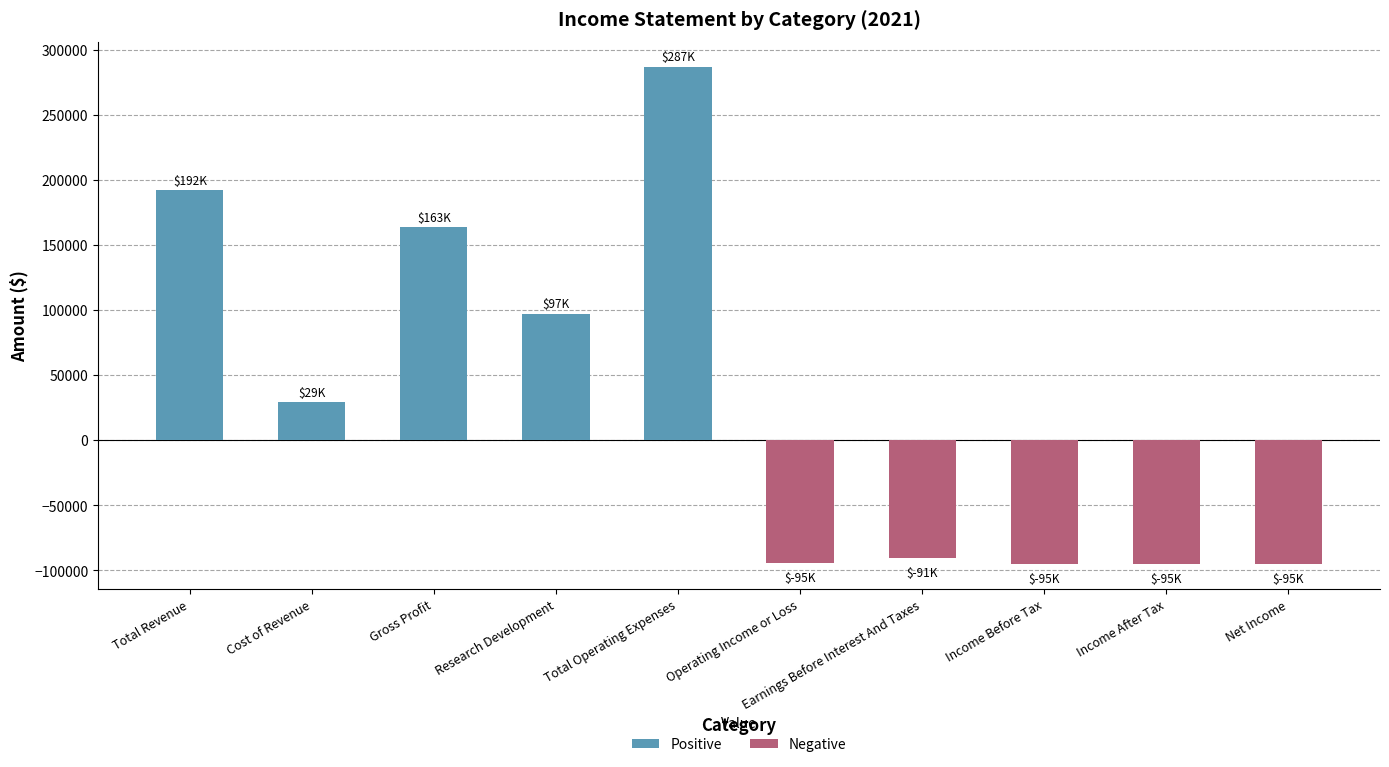

What is the smallest value displayed?

-95300